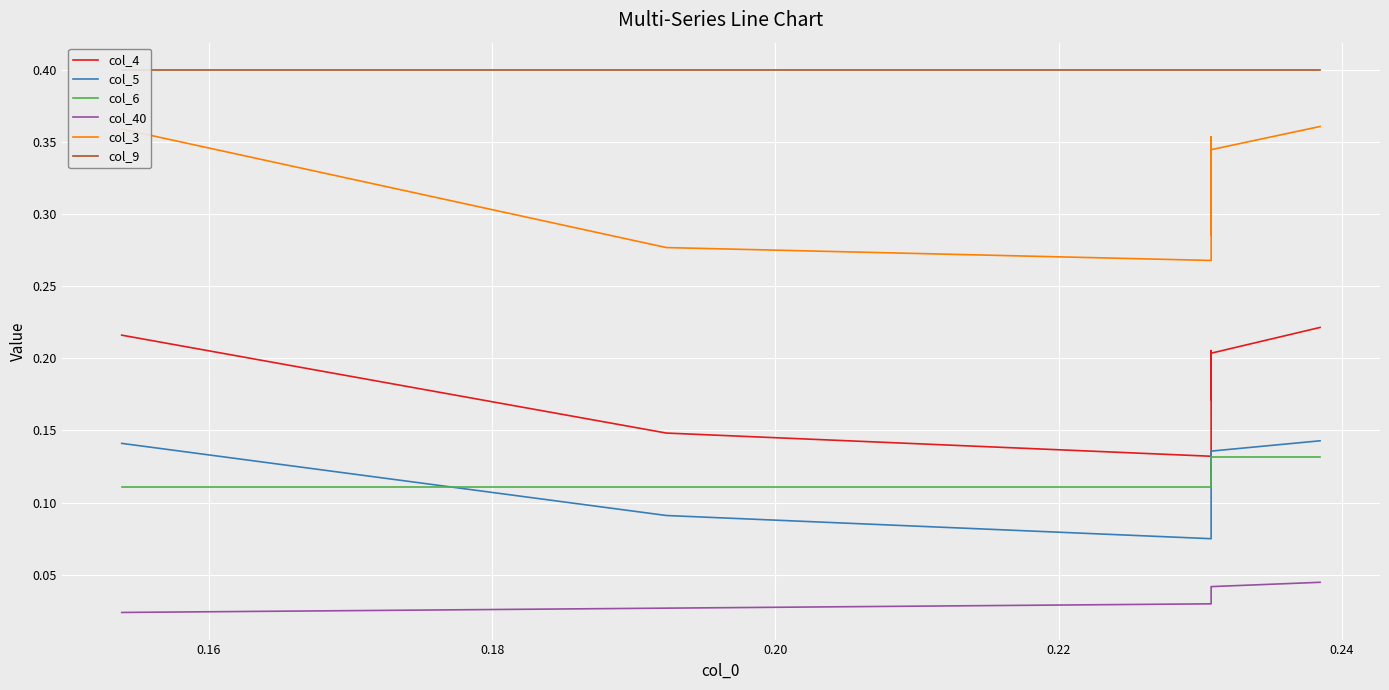

The value of col_40 at 0.16 is 0.0. True or false?

True